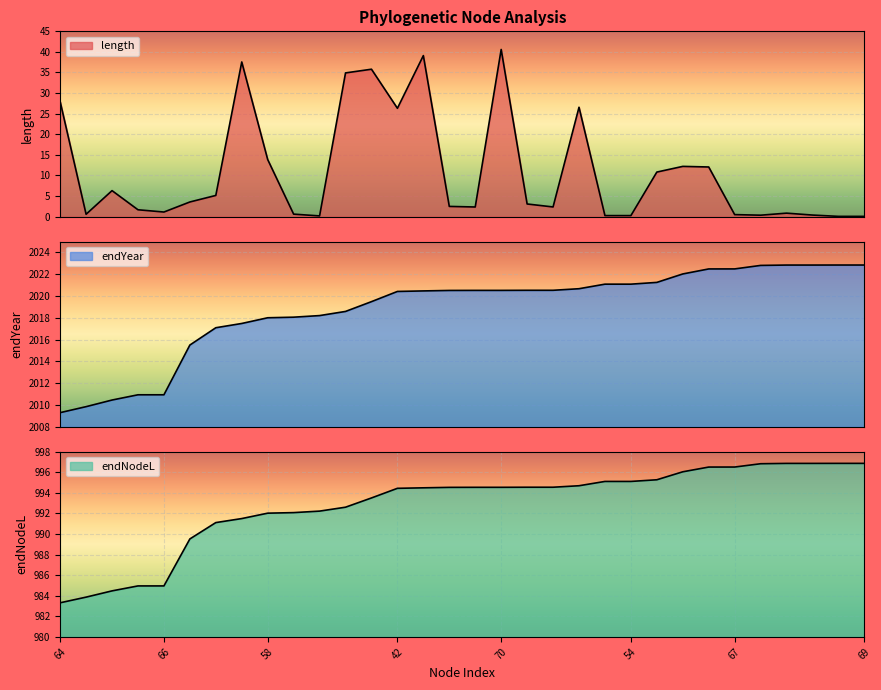

Which series has the largest range (max minus min)?

length